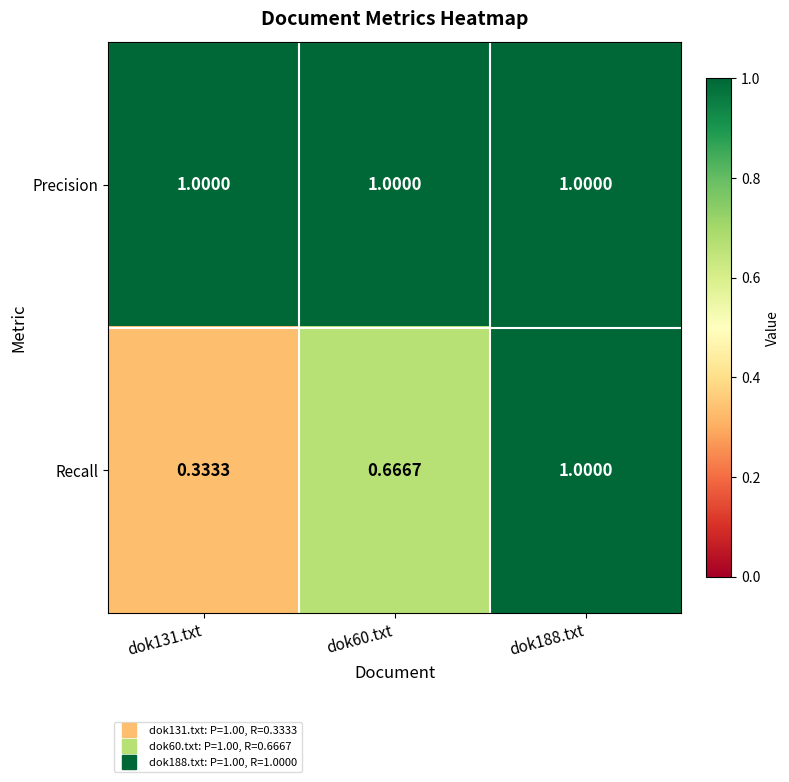

List the series in order of their overall mean, highest first.

Precision, Recall